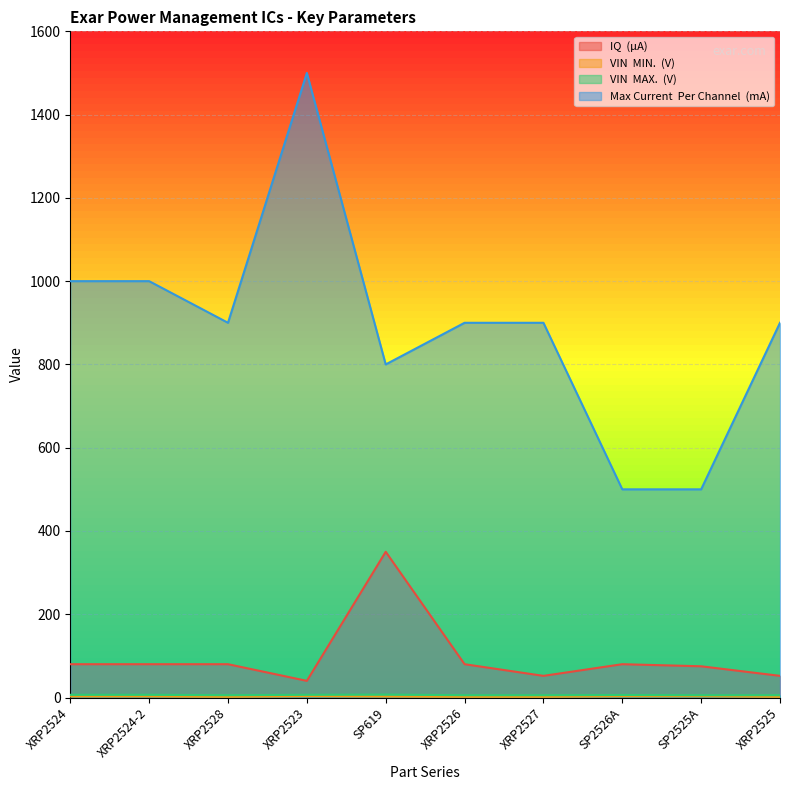

What are all the series names shown in the legend?

IQ  (µA), VIN  MIN.  (V), VIN  MAX.  (V), Max Current  Per Channel  (mA)